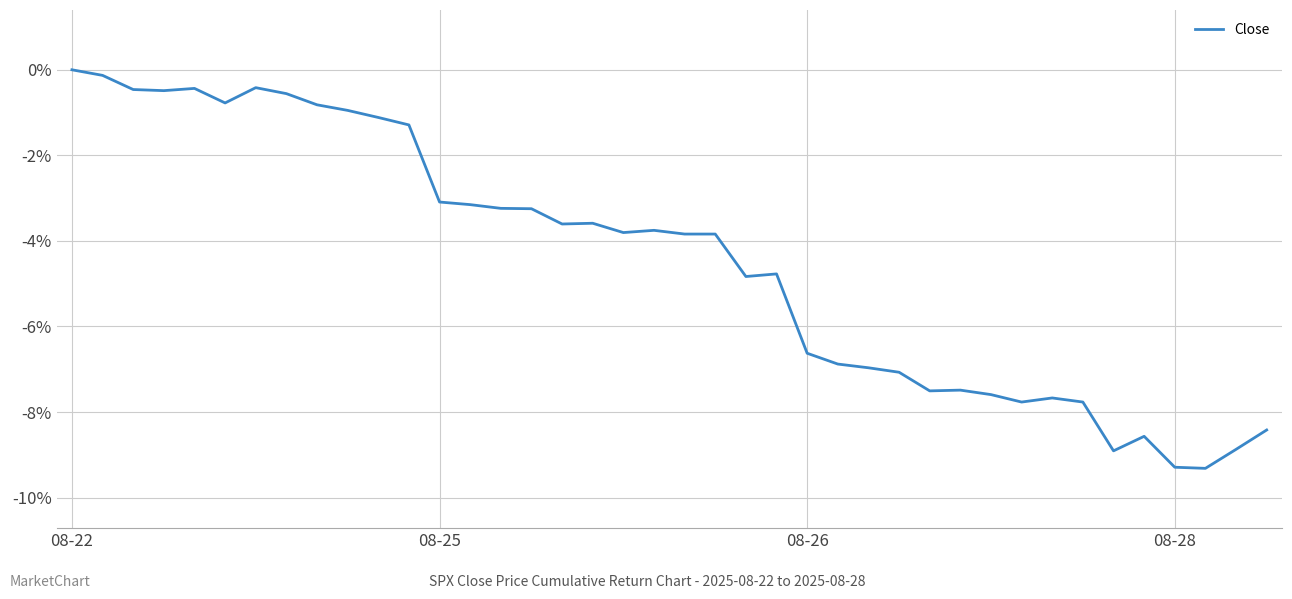

What is the smallest value displayed?

-9.3